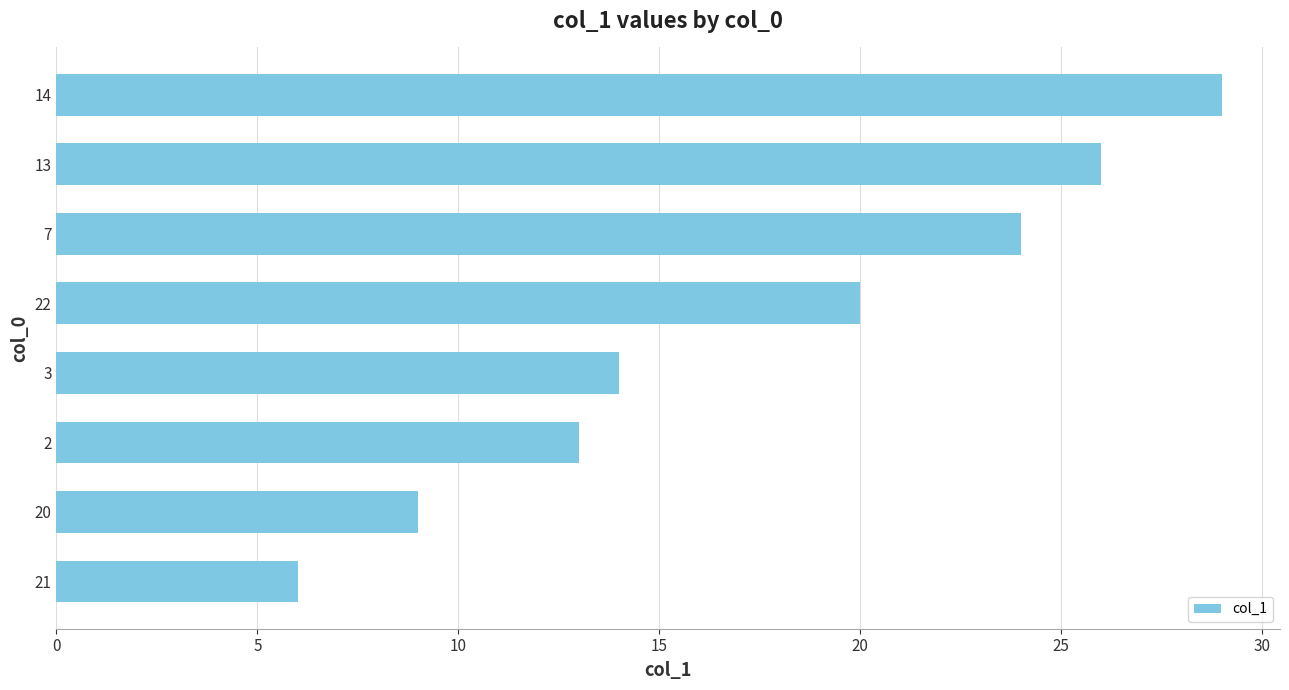

Reading top to bottom, what are all the values shown in this chart?

29	26	24	20	14	13	9	6